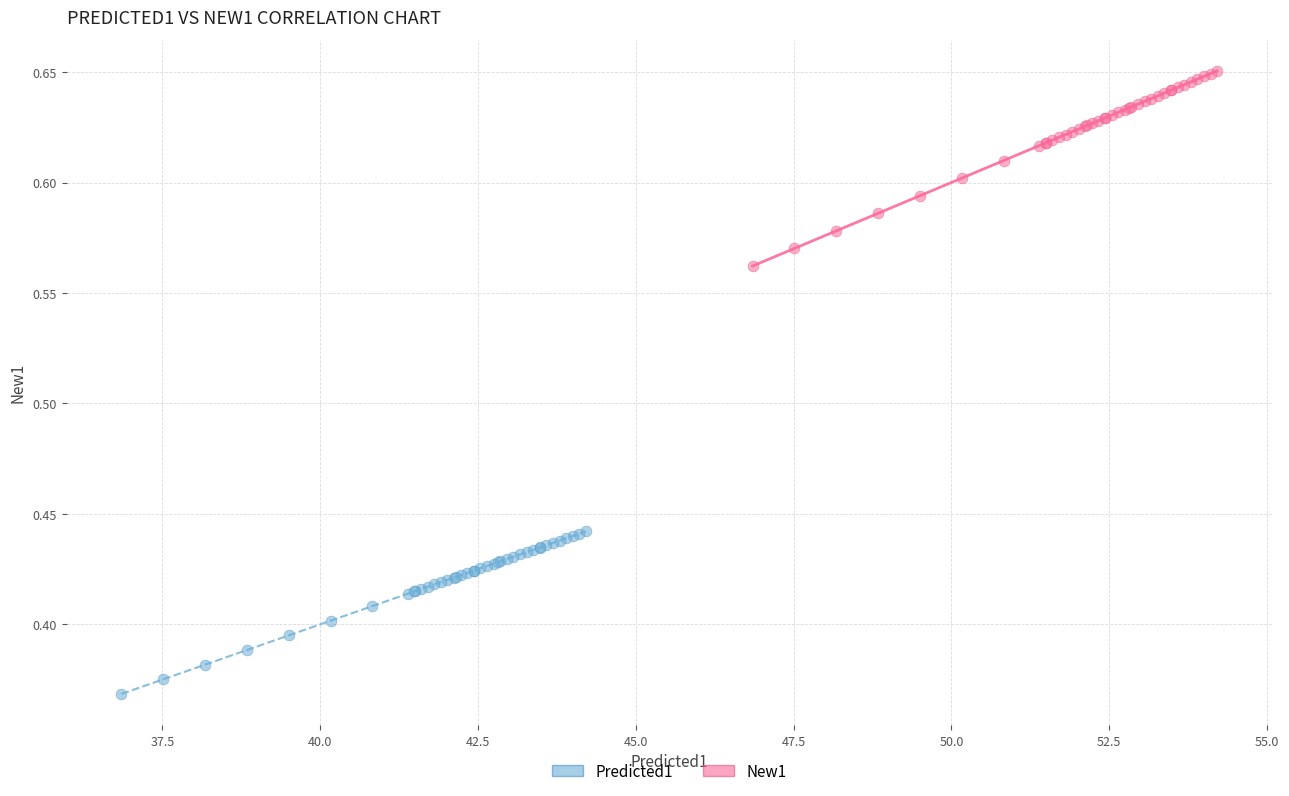

Which series reaches the maximum Y coordinate?

New1